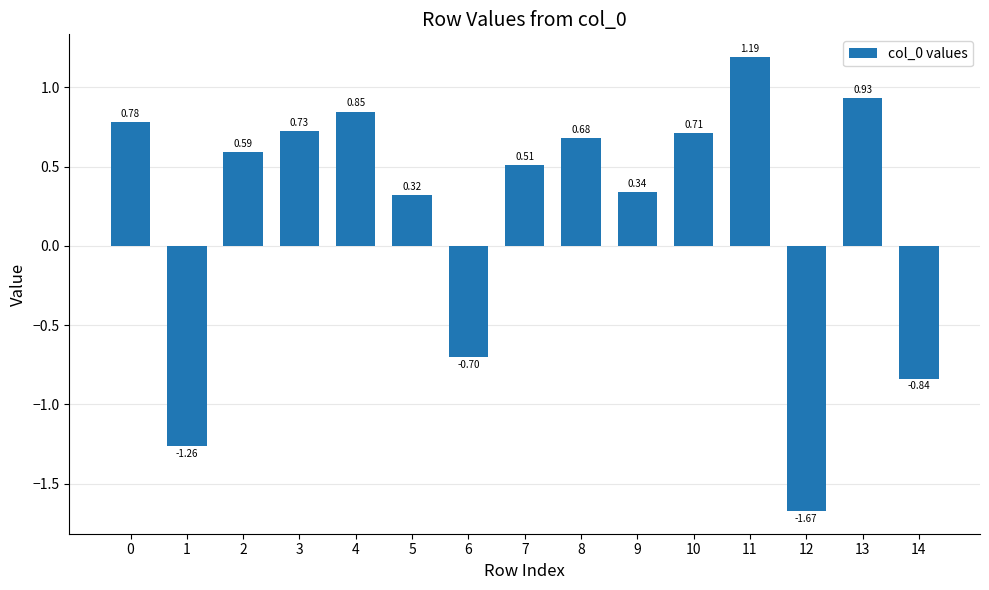

What is the average value?

0.2